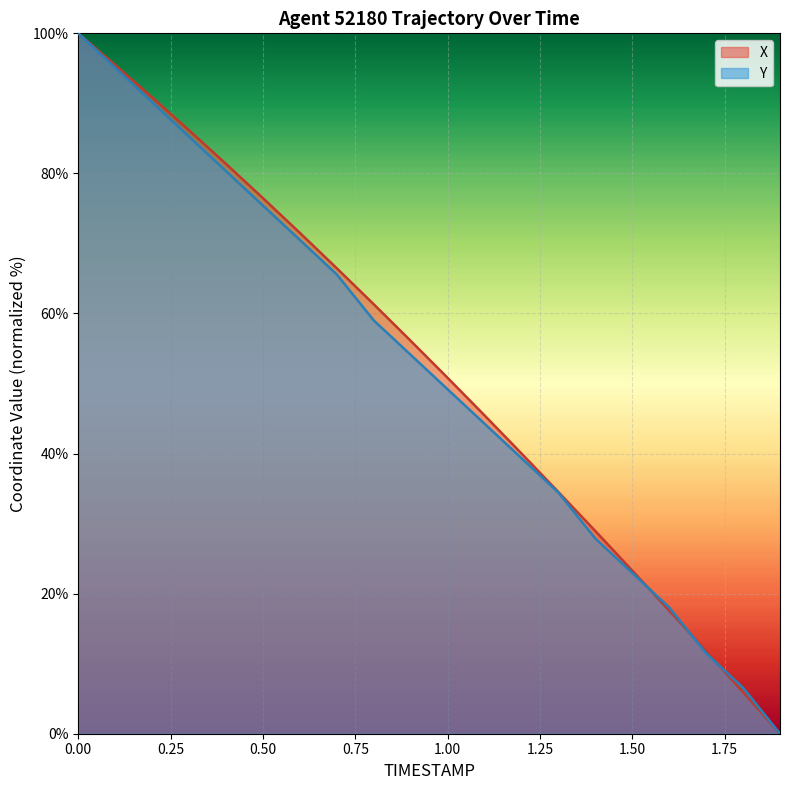

What are all the series names shown in the legend?

X, Y